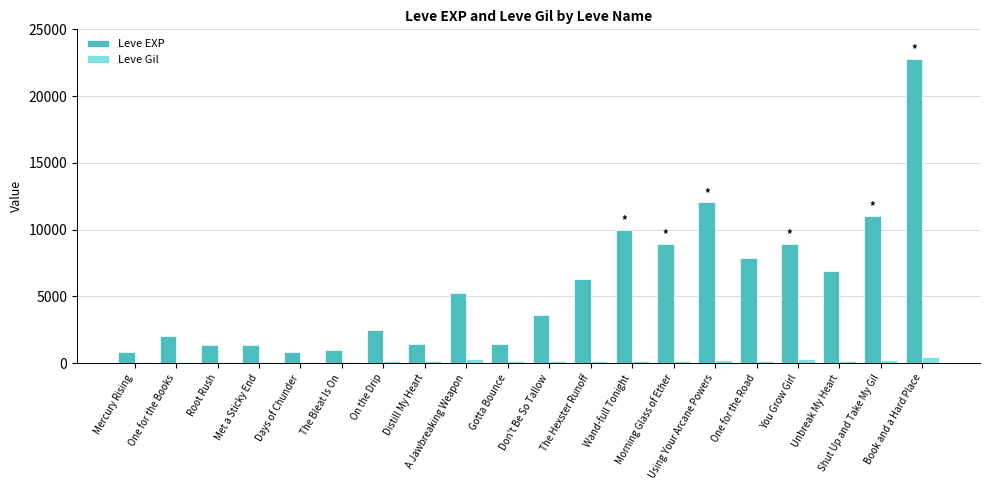

Rank the series by their average value, from lowest to highest.

Leve Gil, Leve EXP